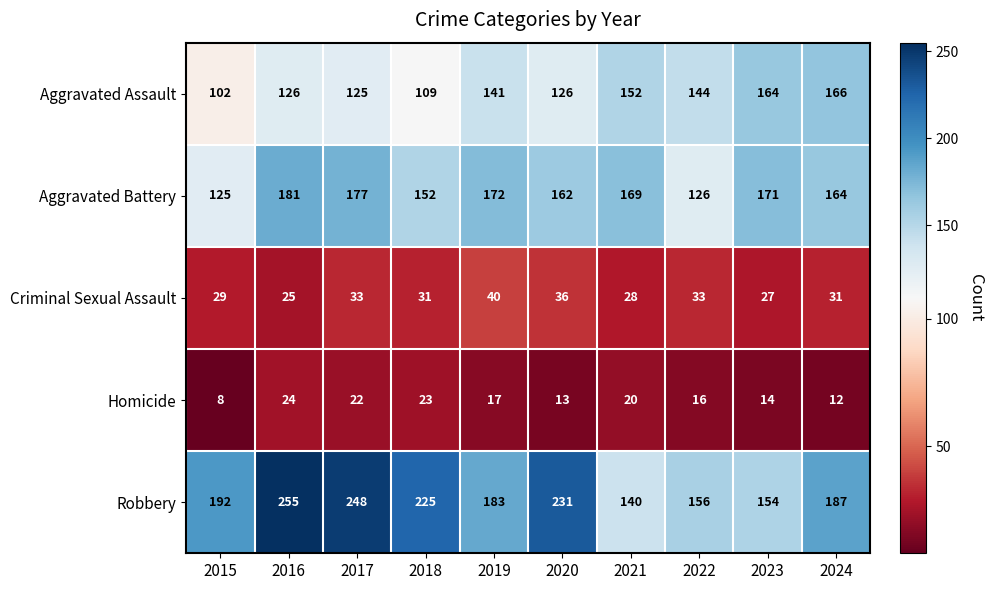

What is the spread (max minus min) of values at 2022?

140